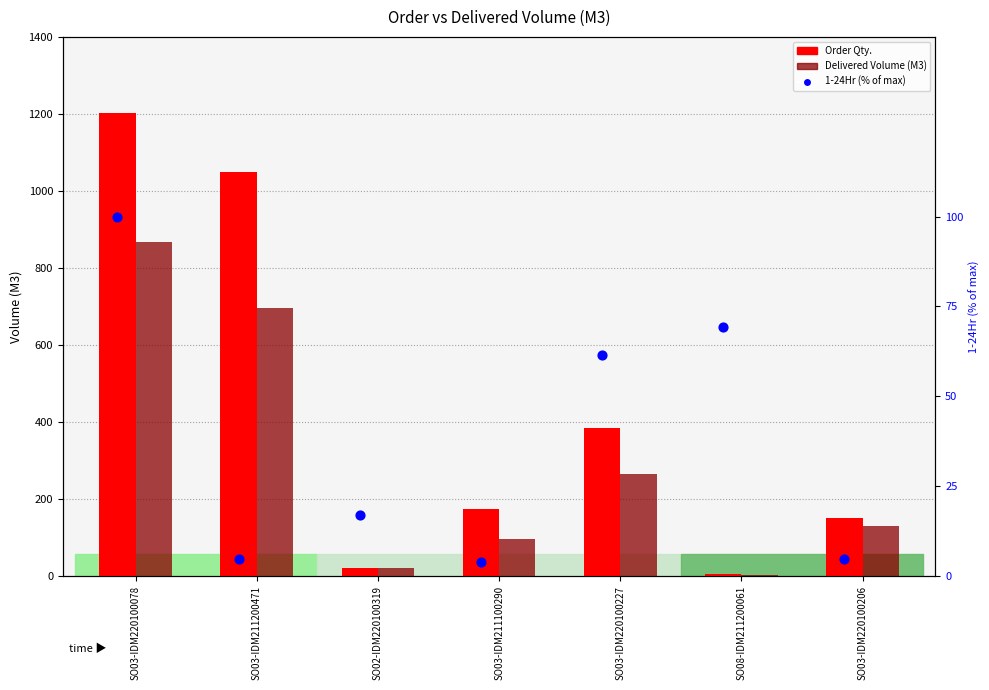

Is the value of Order Qty. at SO02-IDM220100319 greater than the value of 1-24Hr (% of max) at SO03-IDM211100290?

Yes